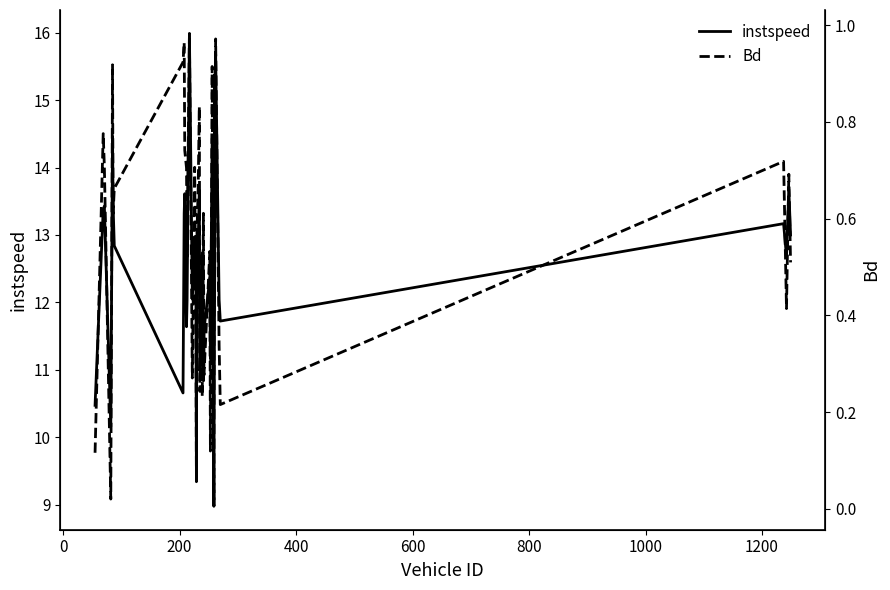

What is the lowest value of the instspeed series?

9.0